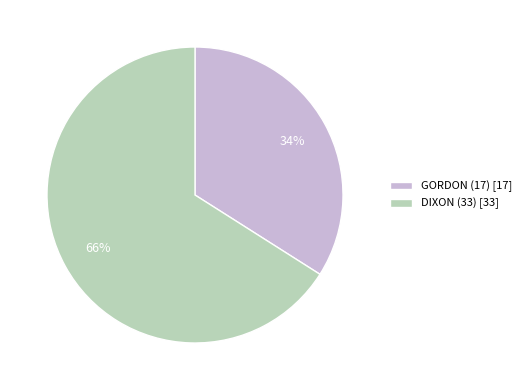

Combined, do GORDON (17) [17] and DIXON (33) [33] account for over 50%?

Yes